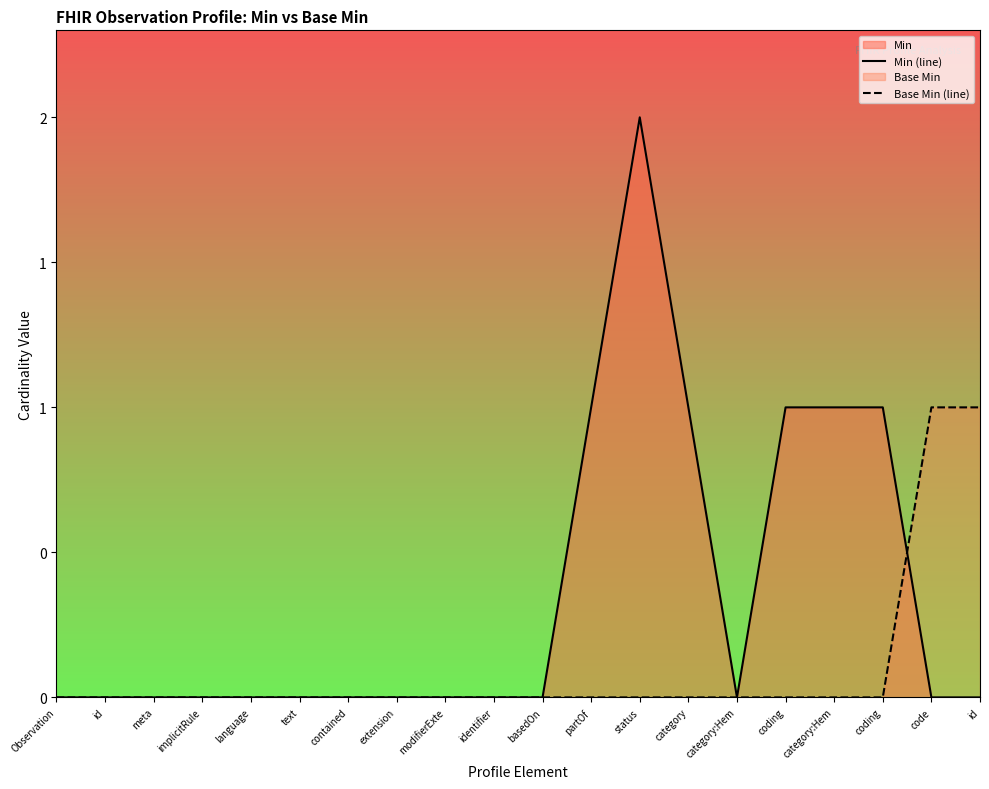

Which series ends up on top after the final intersection of Min (line) and Base Min (line)?

Base Min (line)